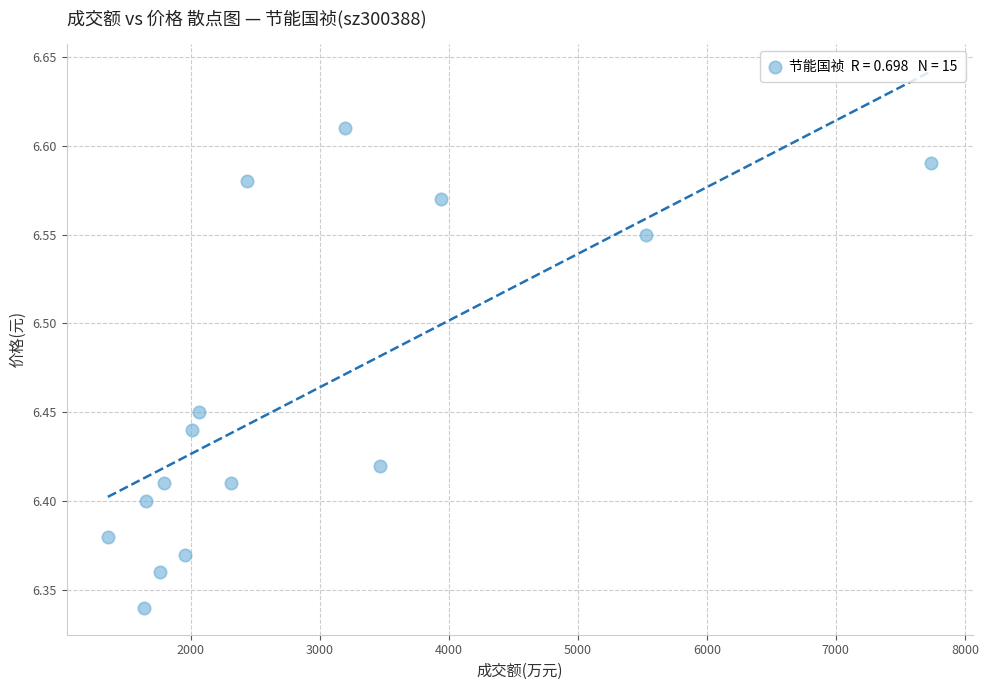

What is the range of Y values (max minus min)?

0.3